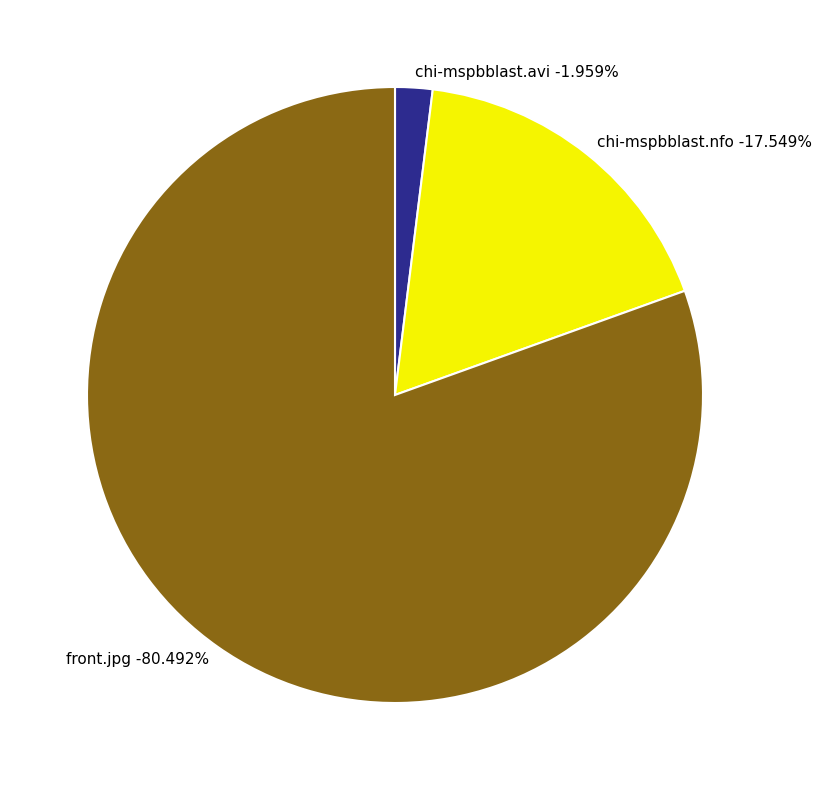

Count the number of slices in the pie.

3